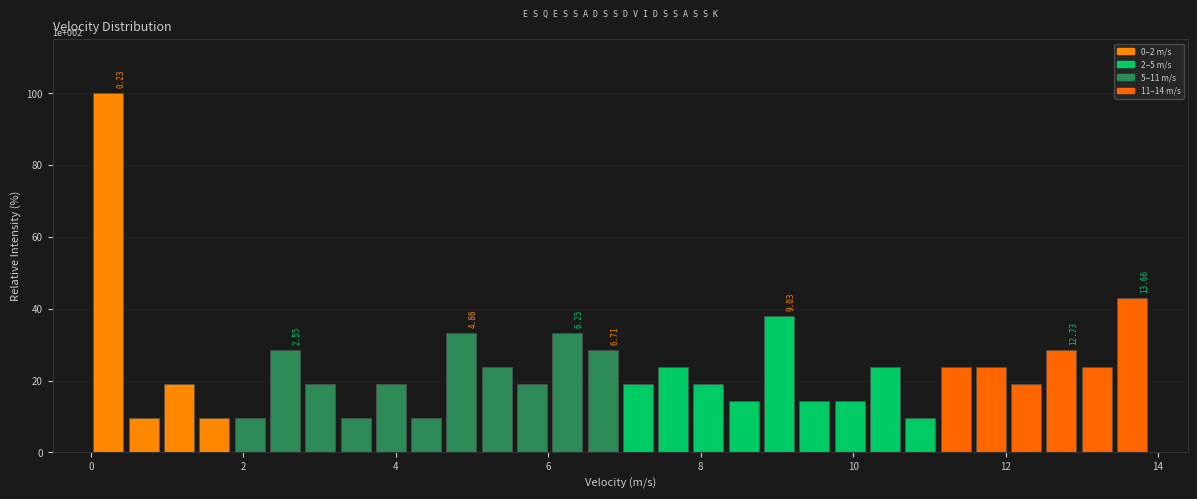

Around what value on the x-axis is the tallest bar? Give the approximate position of its centre, as read against the axis.

0.2